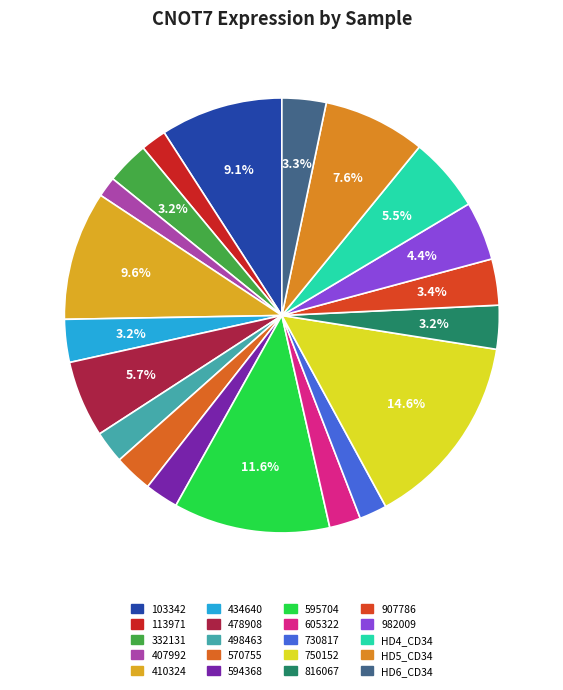

To the nearest percent, what portion does 907786 represent?

3%